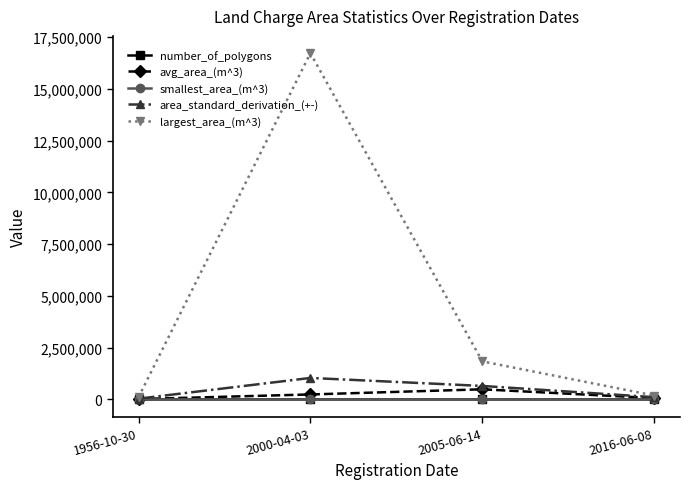

How many series are shown in this chart?

5